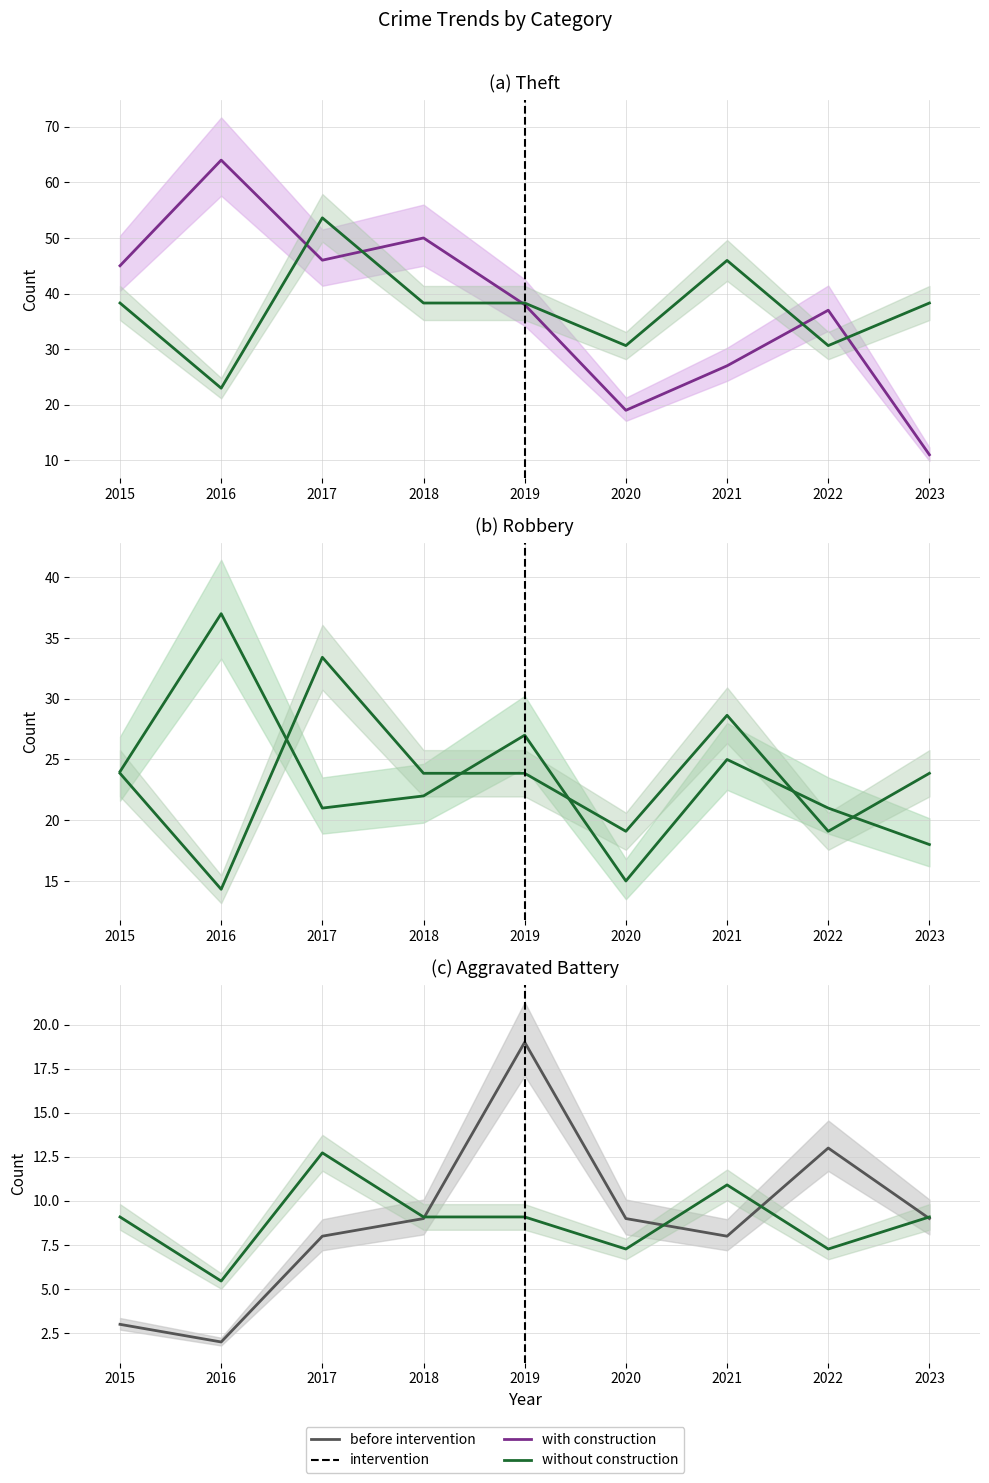

Read the Aggravated Assault value at 2020.

19.1